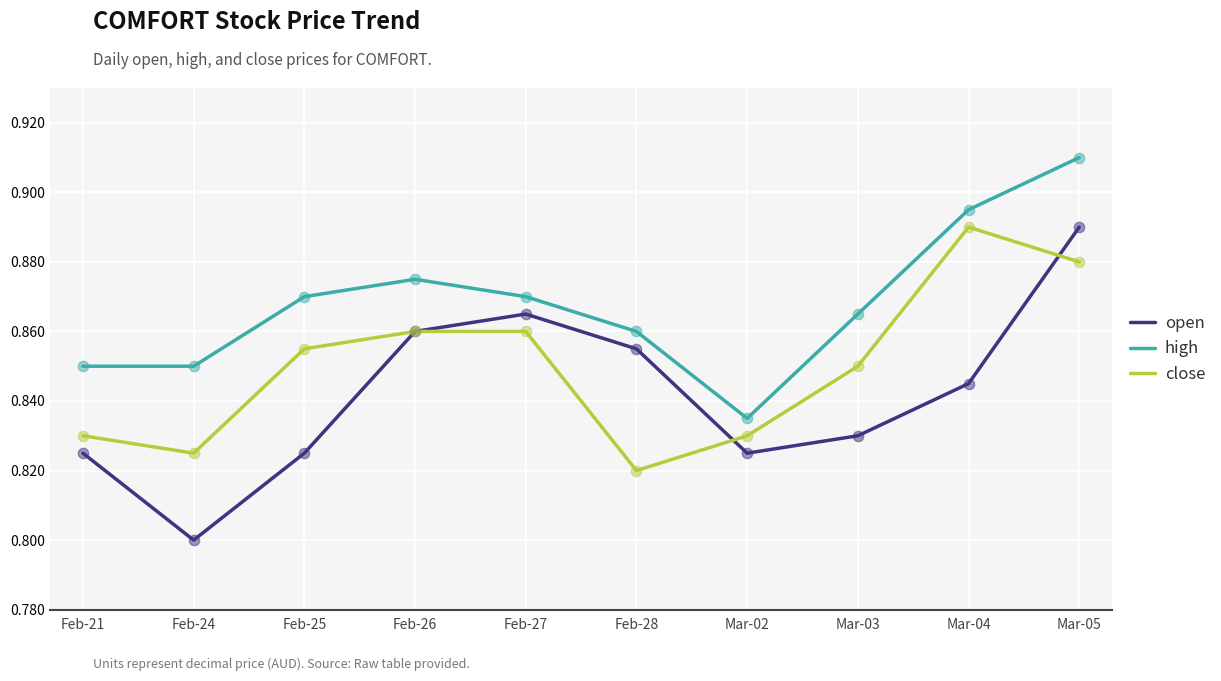

Which series changed the most between Feb-25 and Mar-02?

high